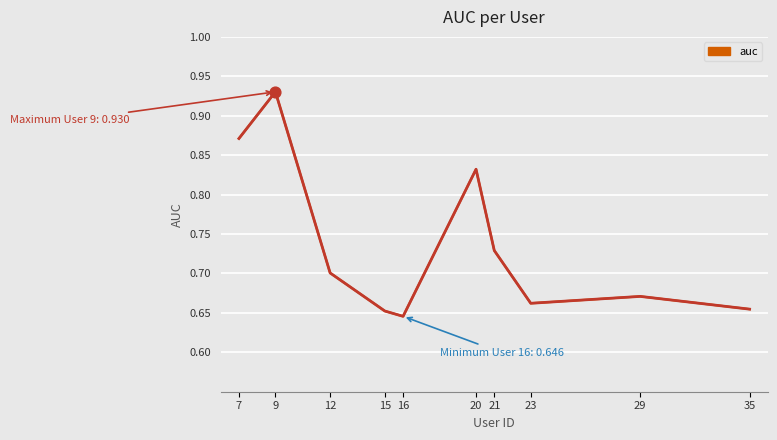

What is the change in value from 21 to 29?

-0.1